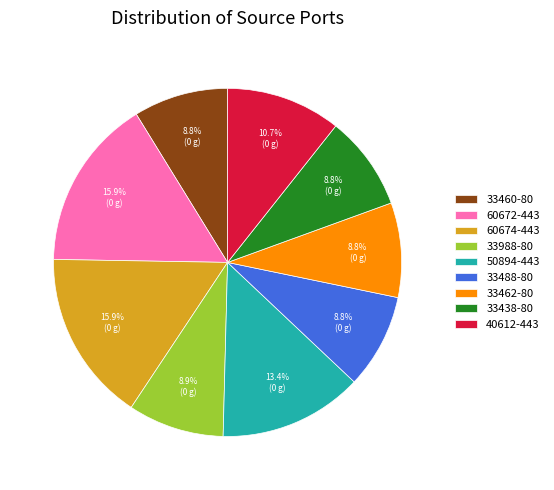

Which has a higher value, 60672-443 or 33988-80?

60672-443